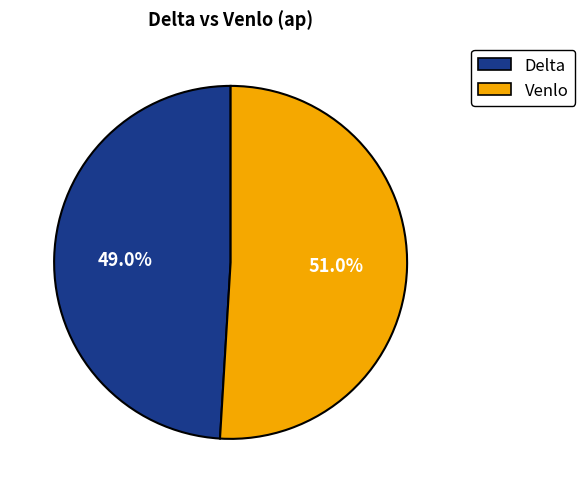

Which category has the smallest portion of the pie?

Delta